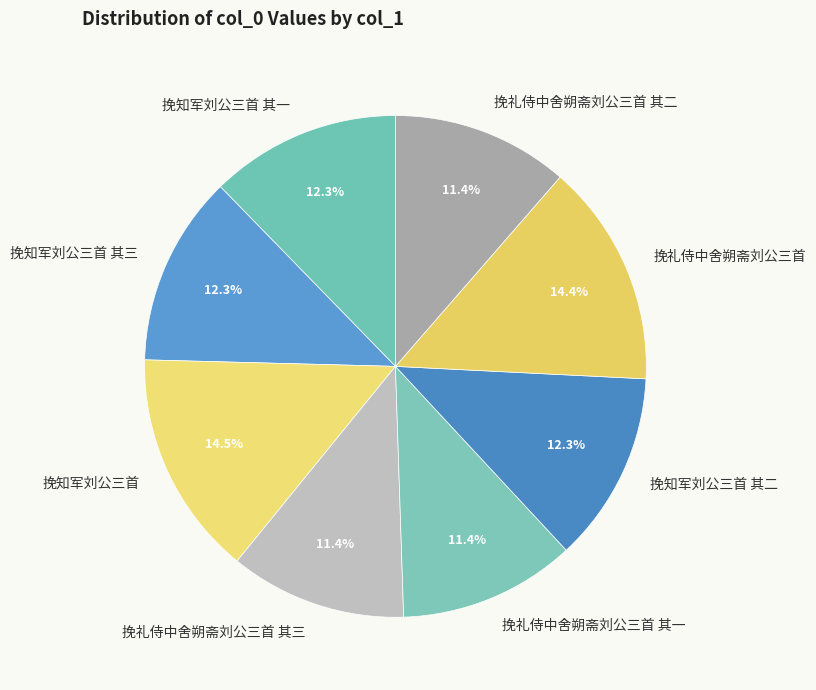

Approximately how many times larger is the value at 挽礼侍中舍朔斋刘公三首 其一 compared to 挽礼侍中舍朔斋刘公三首 其三?

1.0